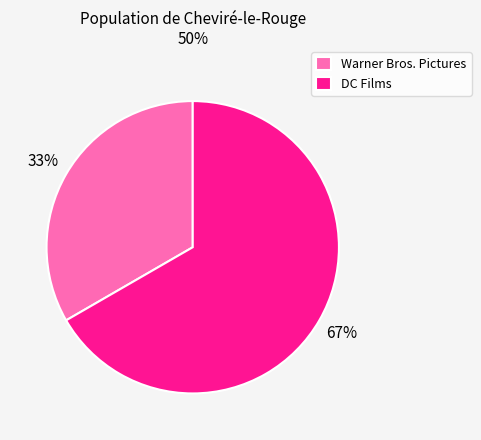

To the nearest percent, what percentage of the pie is DC Films?

67%